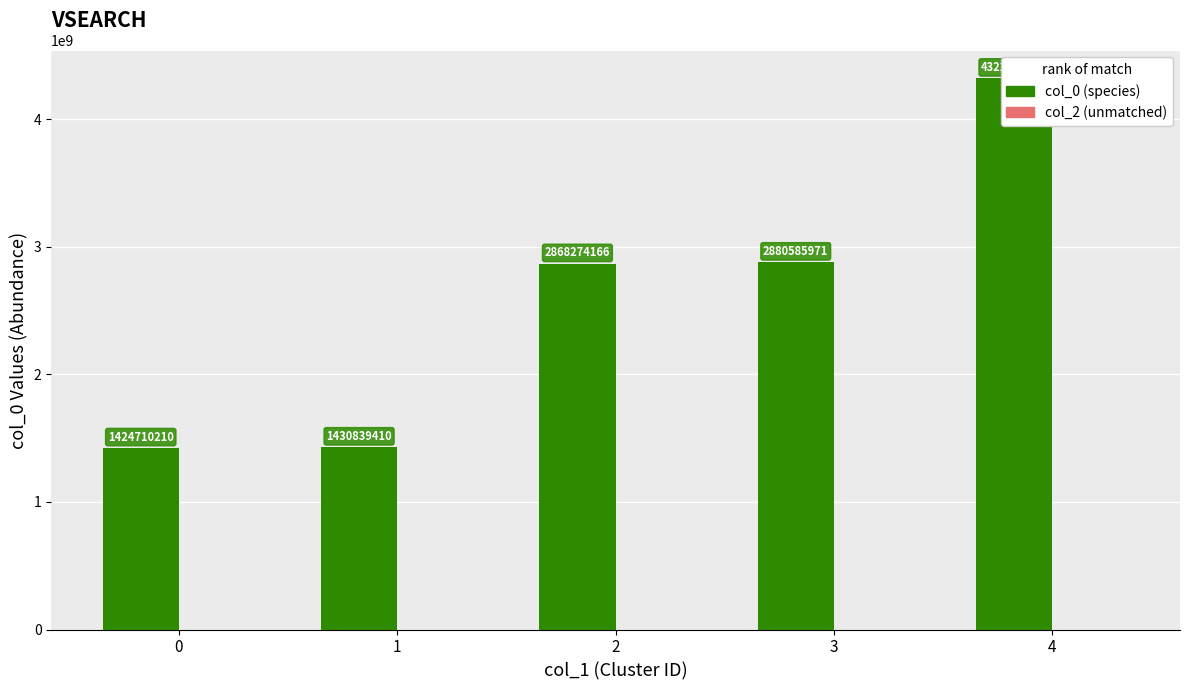

What is the lowest value of the col_0 series?

1424710210